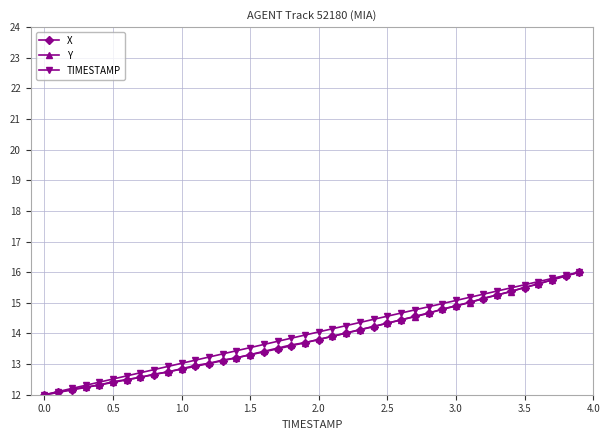

How many lines are shown in the chart?

3